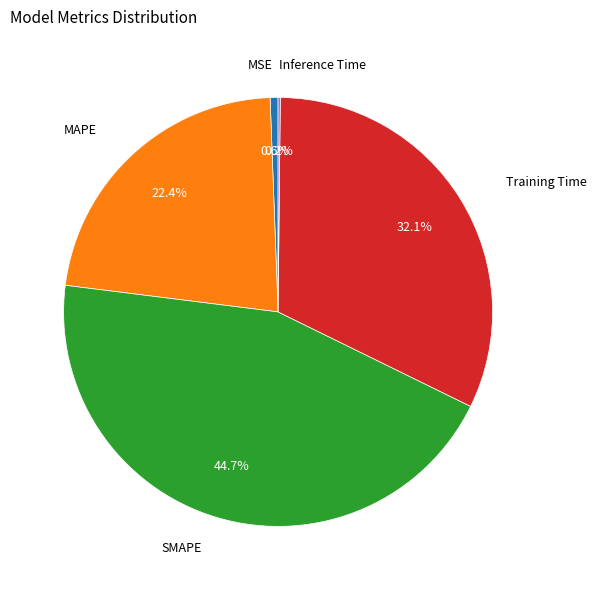

What portion of the pie excludes MAPE?

77.6%